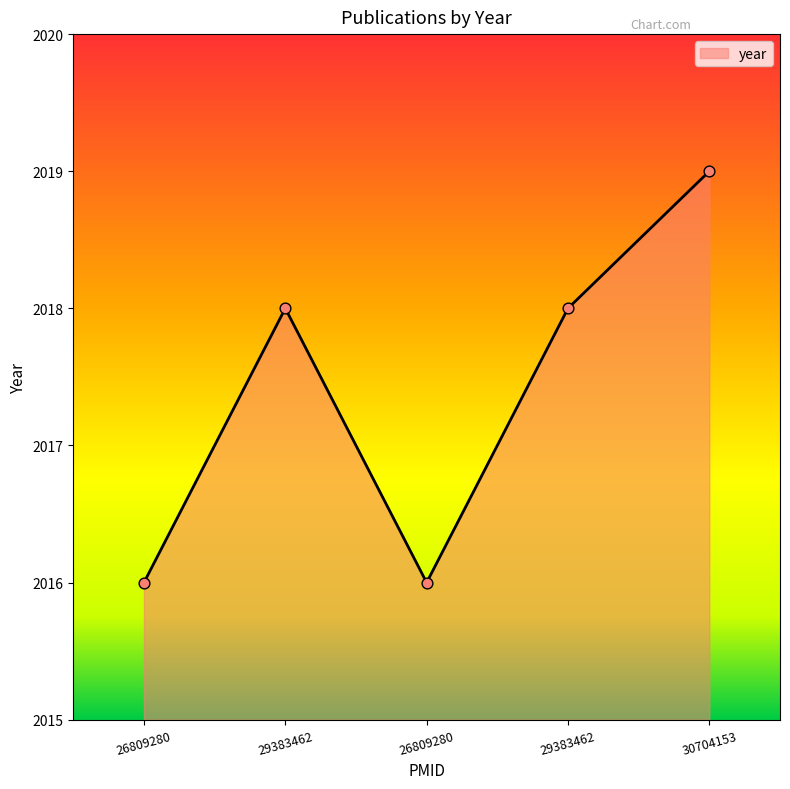

Approximately how many times larger is the value at 30704153 compared to 26809280?

1.0